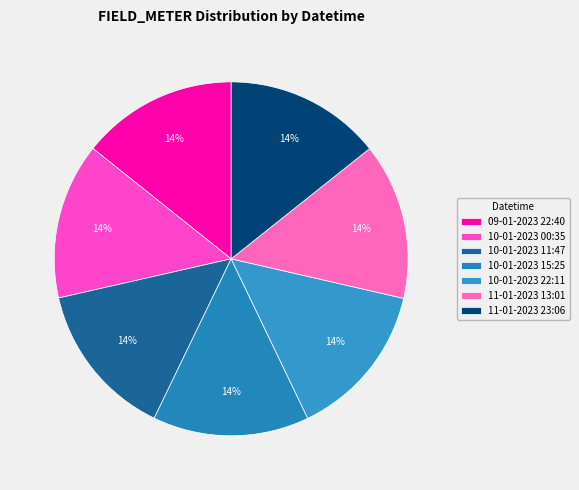

True or false: 10-01-2023 00:35 accounts for 6% of the total.

False